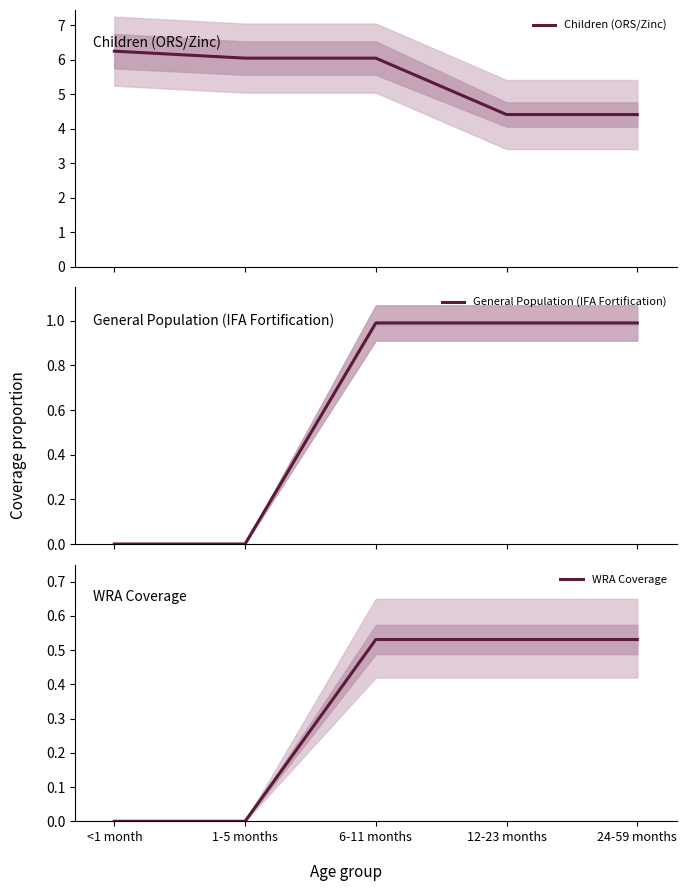

Reading left to right, what are all the values shown in this chart?

Children (ORS/Zinc): <1 month=6.2	1-5 months=6.0	6-11 months=6.0	12-23 months=4.4	24-59 months=4.4
General Population (IFA Fortification): <1 month=0.0	1-5 months=0.0	6-11 months=1.0	12-23 months=1.0	24-59 months=1.0
WRA Coverage: <1 month=0.0	1-5 months=0.0	6-11 months=0.5	12-23 months=0.5	24-59 months=0.5